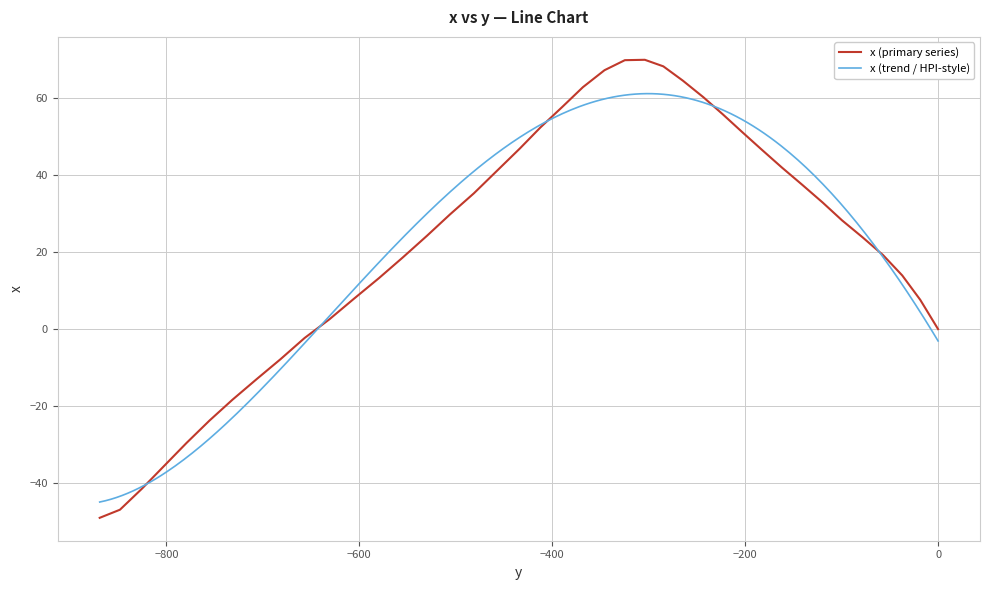

How many values exceed 28?

20